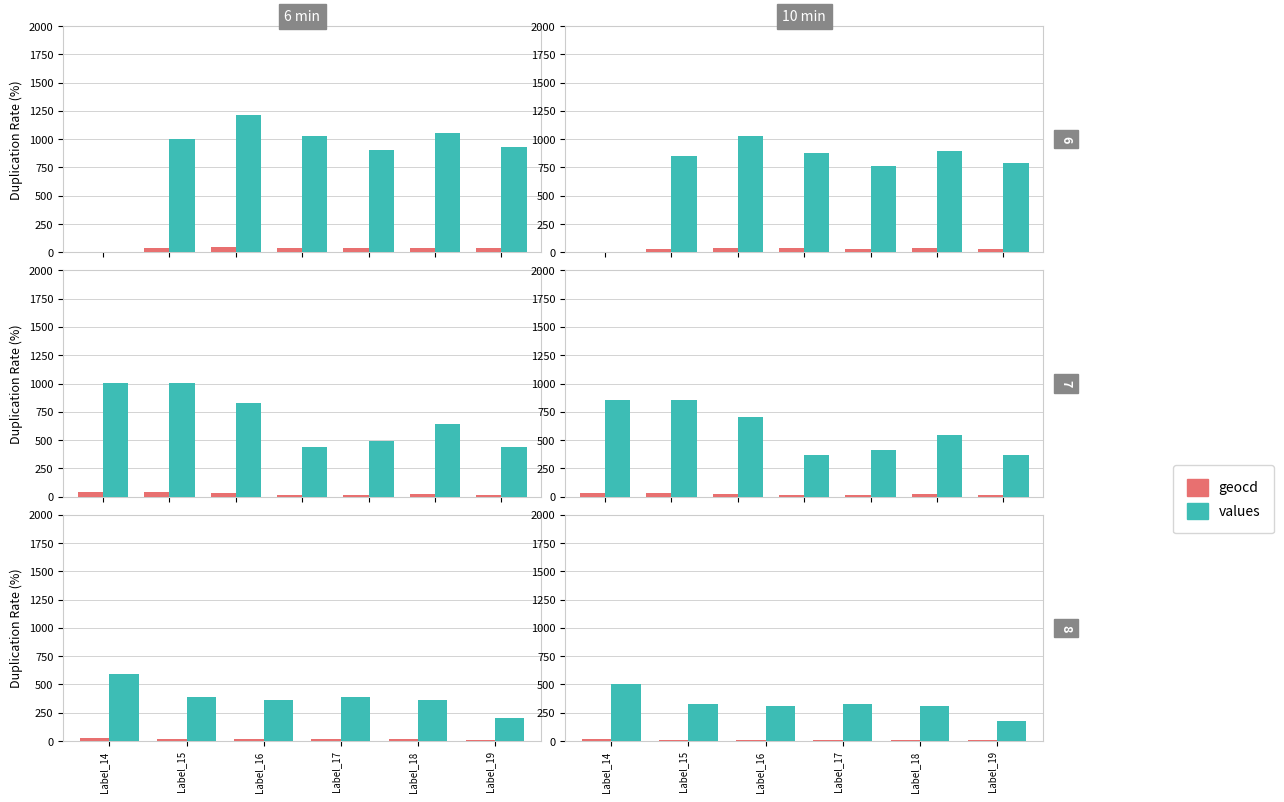

Which series changed the most between Label_16 and Label_17?

values